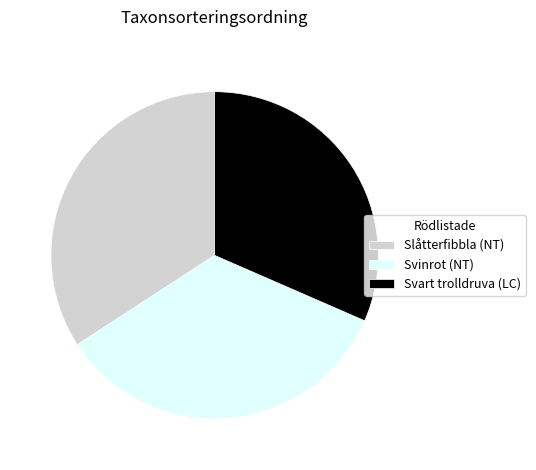

Do Svinrot (NT) and Slåtterfibbla (NT) together represent more than half of the pie?

Yes